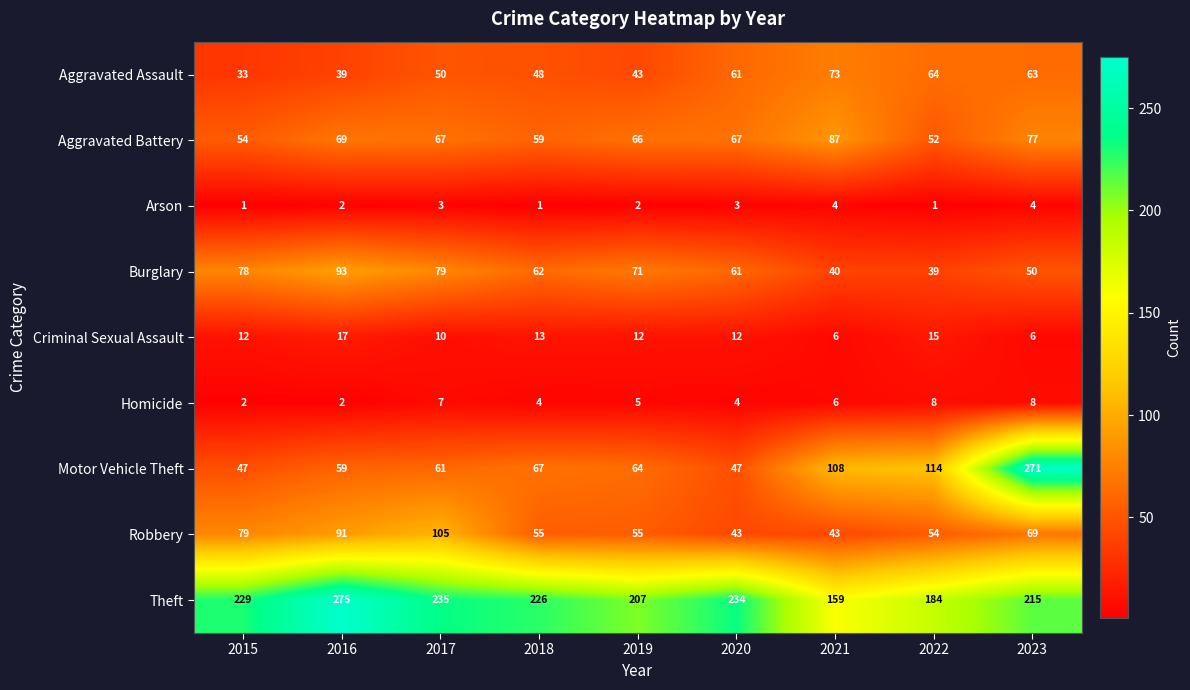

How many data points does each series have?

9